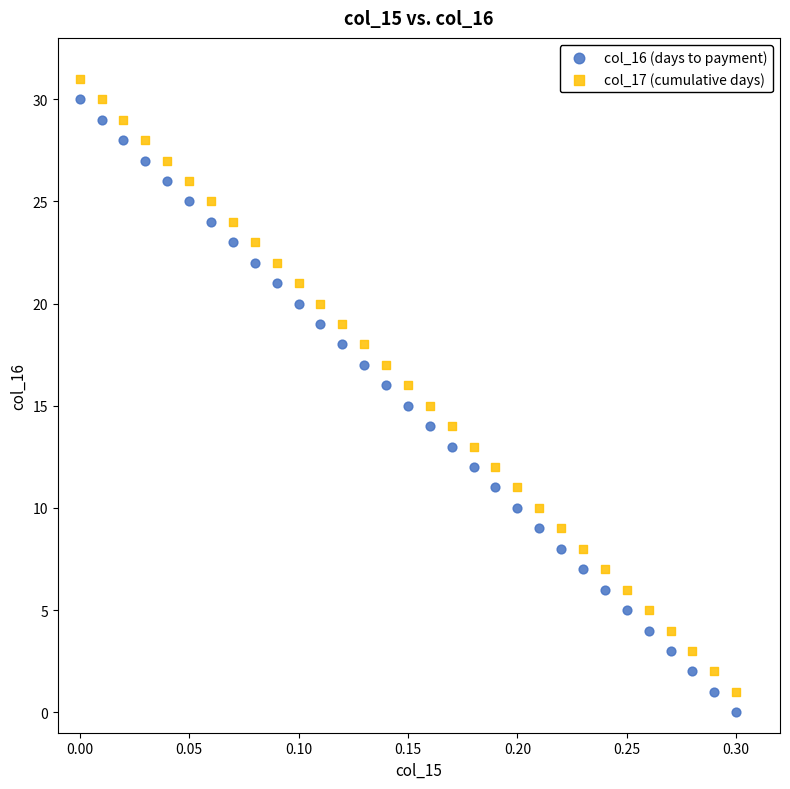

What are all the series names shown in the legend?

col_16 (days to payment), col_17 (cumulative days)